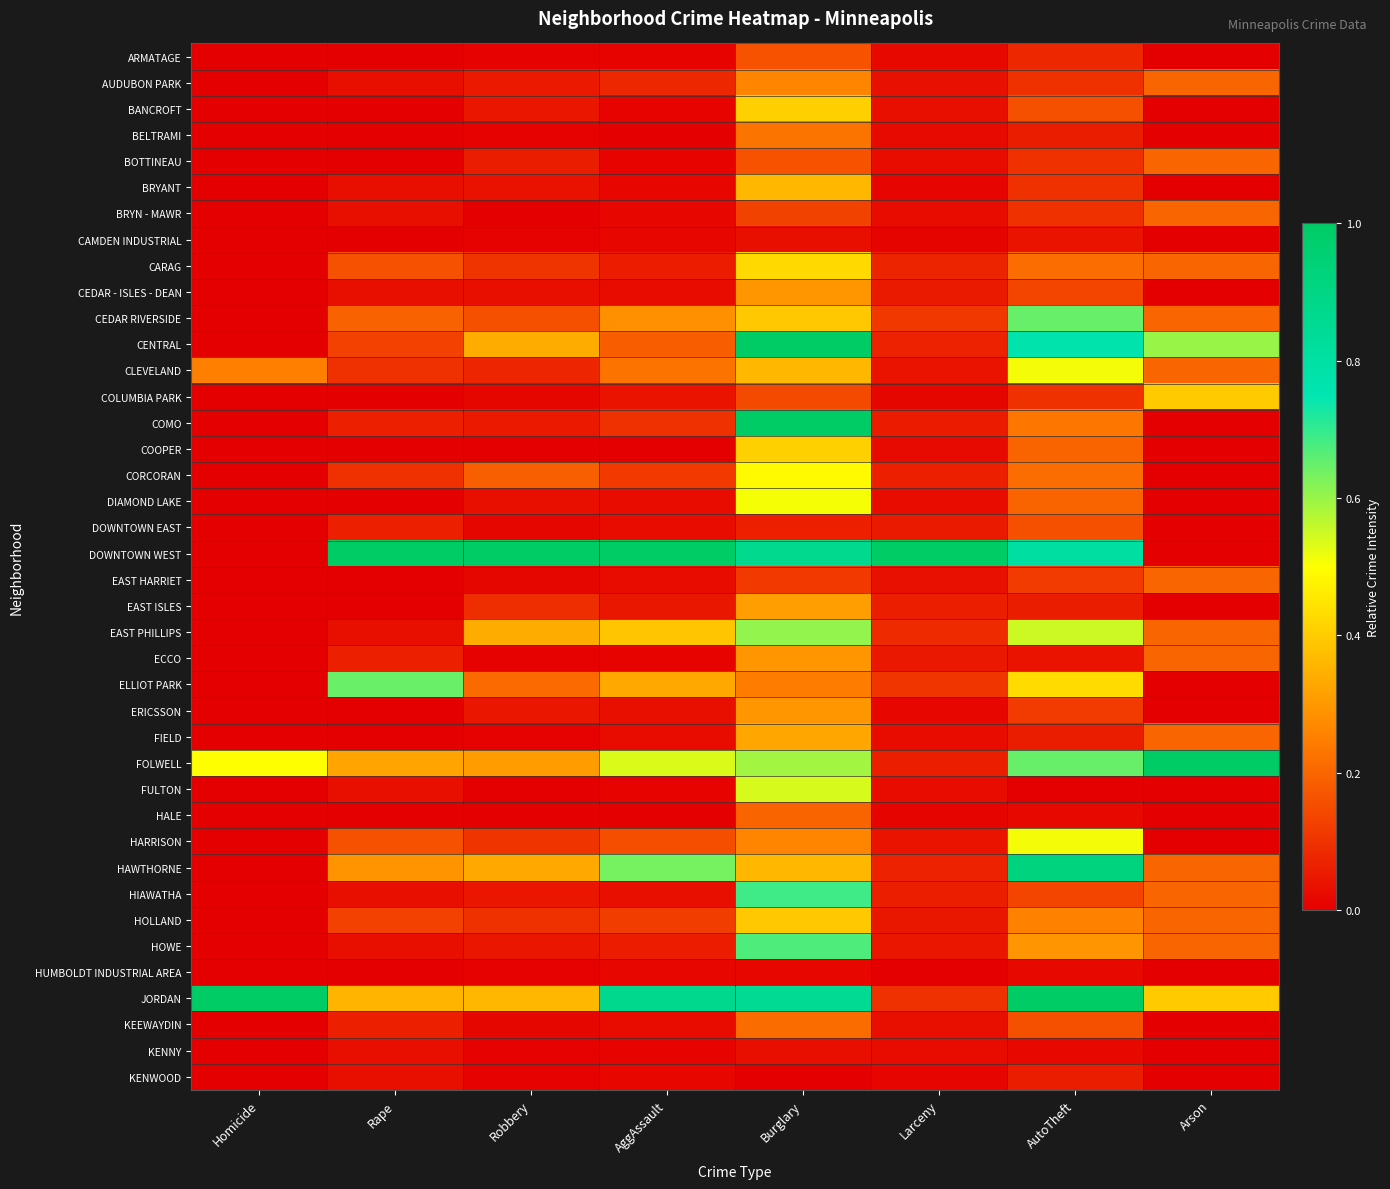

What is the total value across all series at AggAssault?

5.6